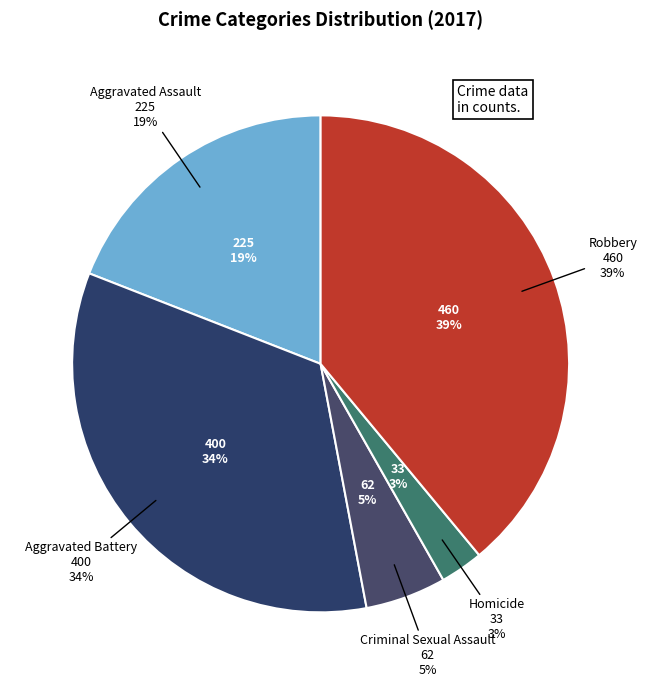

To the nearest percent, what is the average slice percentage?

20%